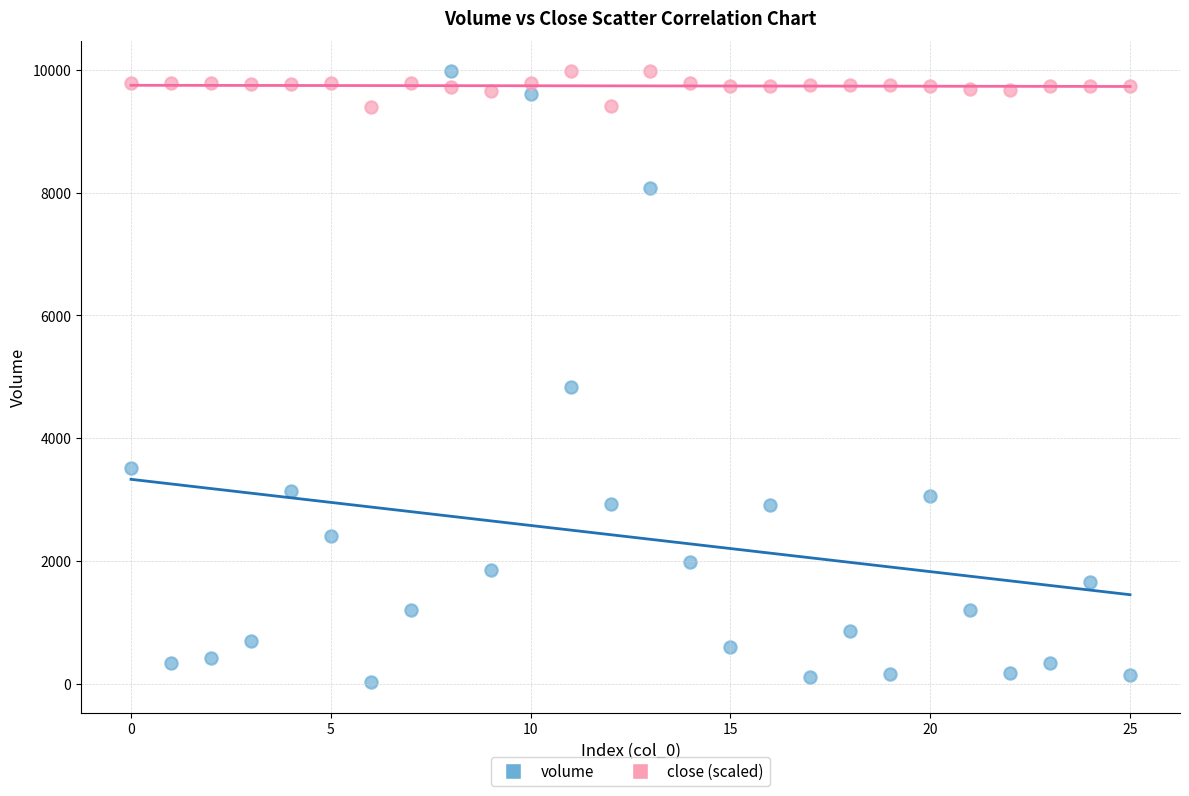

Which series contains the lowest Y value?

volume